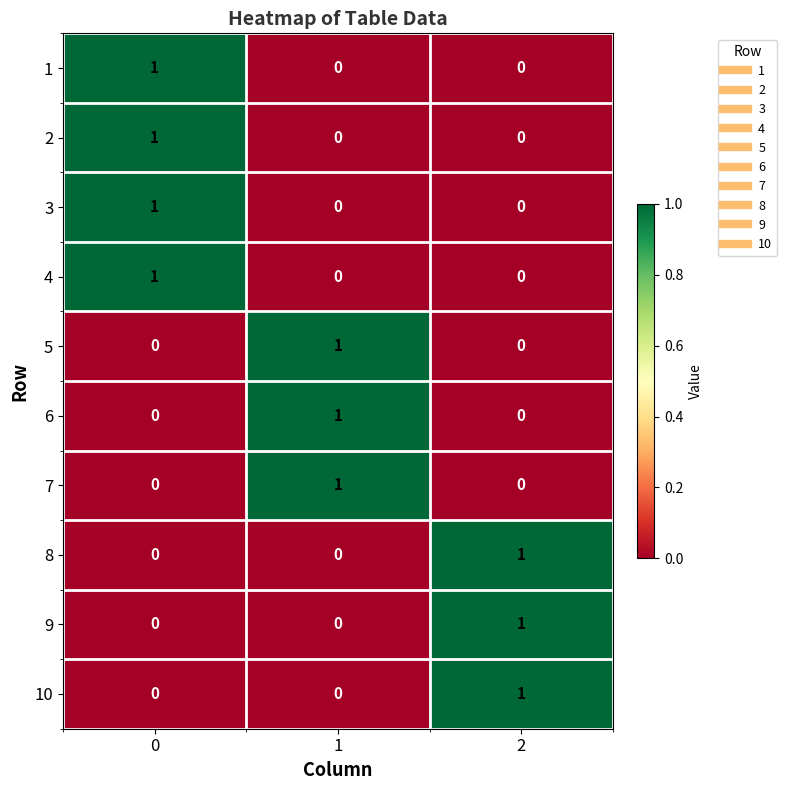

The value of 5 at 1 is 0. True or false?

False